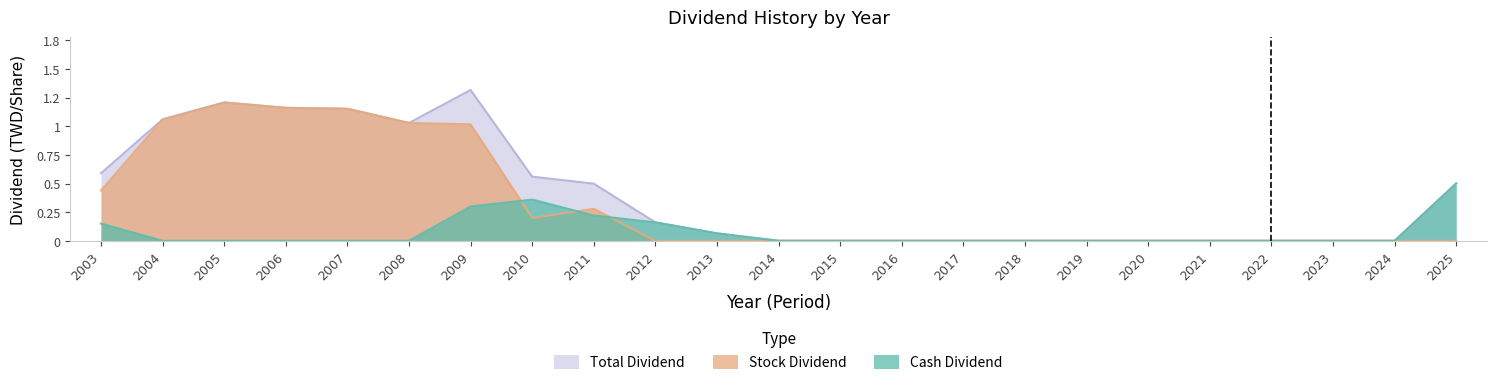

Reading right to left, extract all data points from this chart.

Cash Dividend: 0.5	0.0	0.0	0.0	0.0	0.0	0.0	0.0	0.0	0.0	0.0	0.0	0.1	0.2	0.2	0.4	0.3	0.0	0.0	0.0	0.0	0.0	0.1
Stock Dividend: 0.0	0.0	0.0	0.0	0.0	0.0	0.0	0.0	0.0	0.0	0.0	0.0	0.0	0.0	0.3	0.2	1.0	1.0	1.2	1.2	1.2	1.1	0.4
Total Dividend: 0.5	0.0	0.0	0.0	0.0	0.0	0.0	0.0	0.0	0.0	0.0	0.0	0.1	0.2	0.5	0.6	1.3	1.0	1.2	1.2	1.2	1.1	0.6